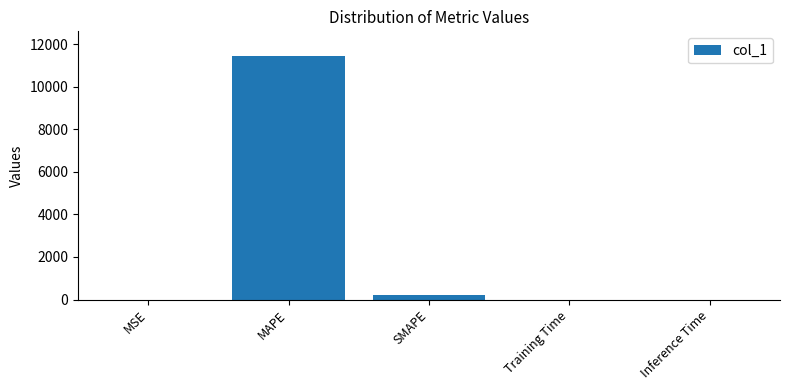

The value at Training Time is 0.0. True or false?

True